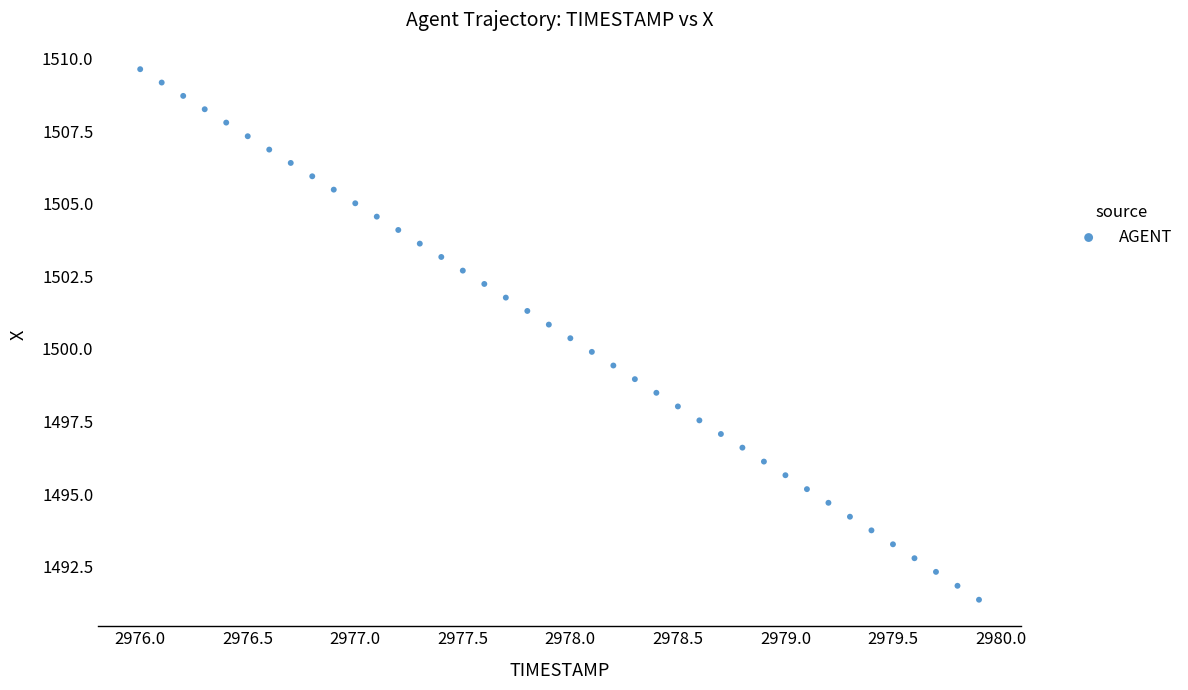

What is the range of X values (max minus min)?

3.9